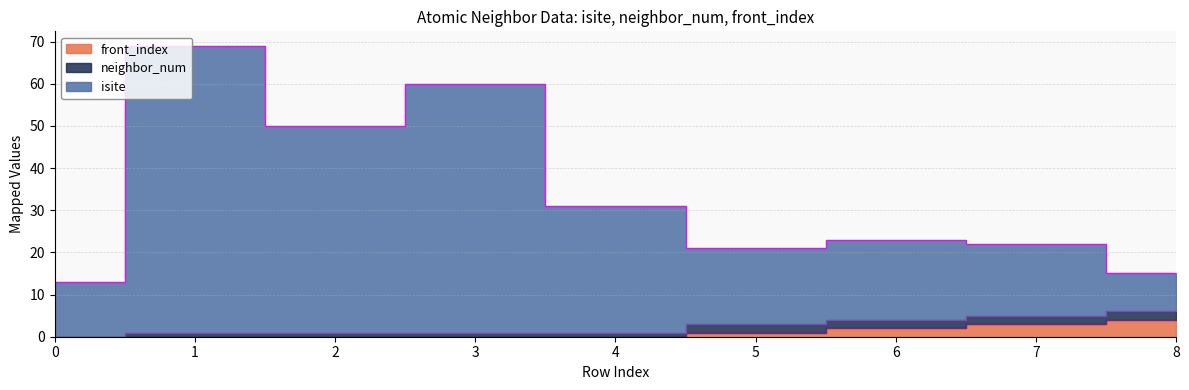

Count the front_index values in the range 0 to 2.

7